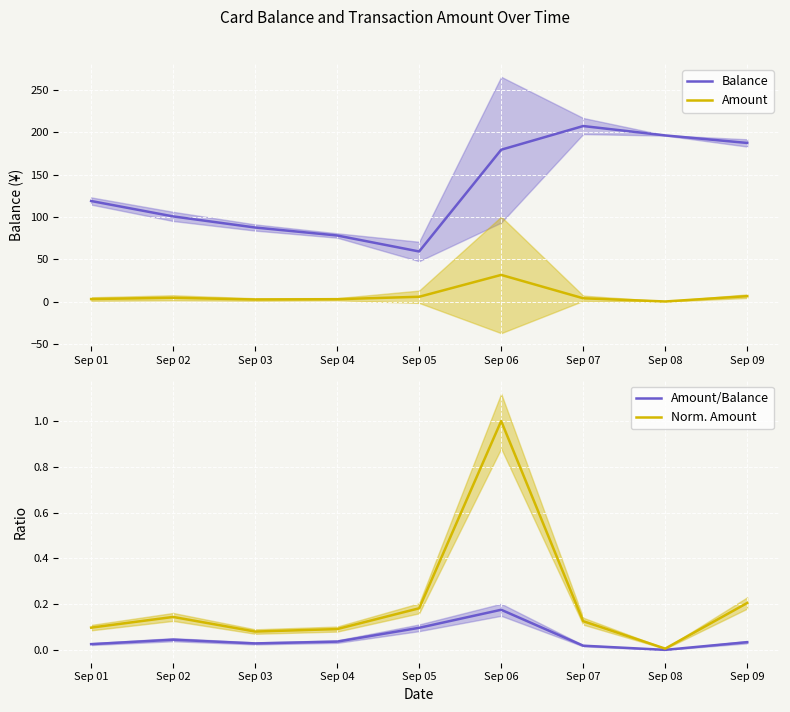

Rank the categories by Amount/Balance value from highest to lowest.

Sep 06, Sep 05, Sep 02, Sep 04, Sep 09, Sep 03, Sep 01, Sep 07, Sep 08